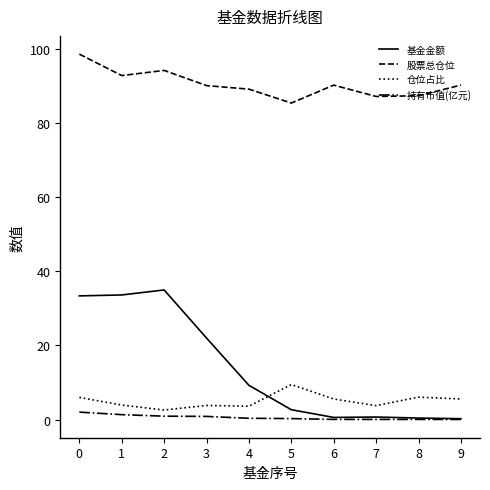

What is the spread (max minus min) of values at 8?

87.4